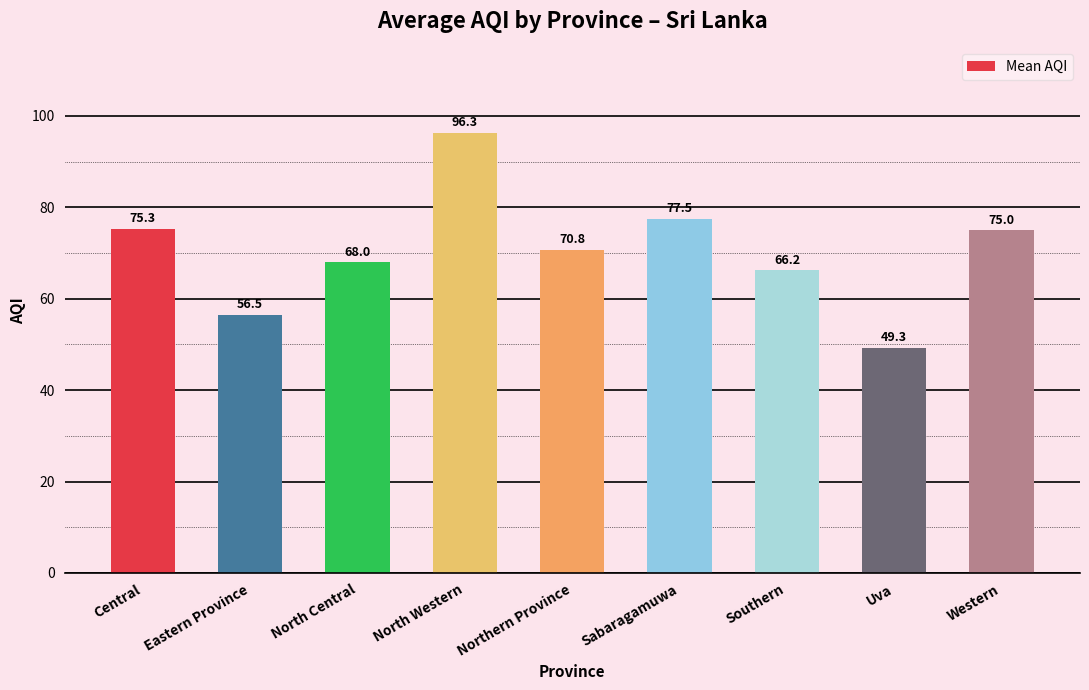

Where is the data nearest to the value 72?

Northern Province